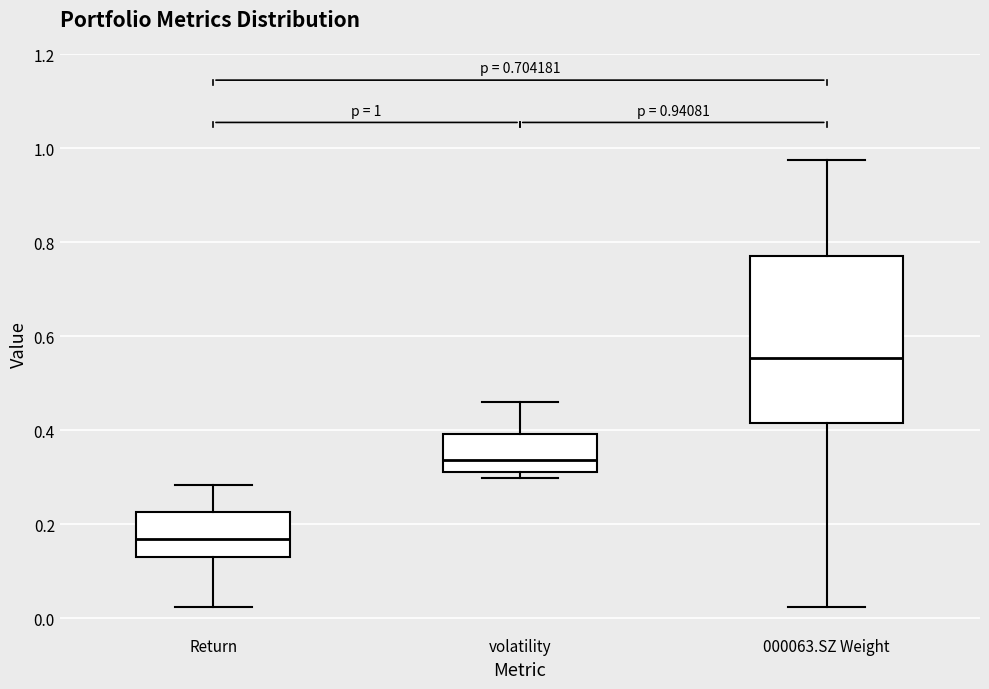

Which box is the tallest, from its lower edge to its upper edge?

000063.SZ Weight